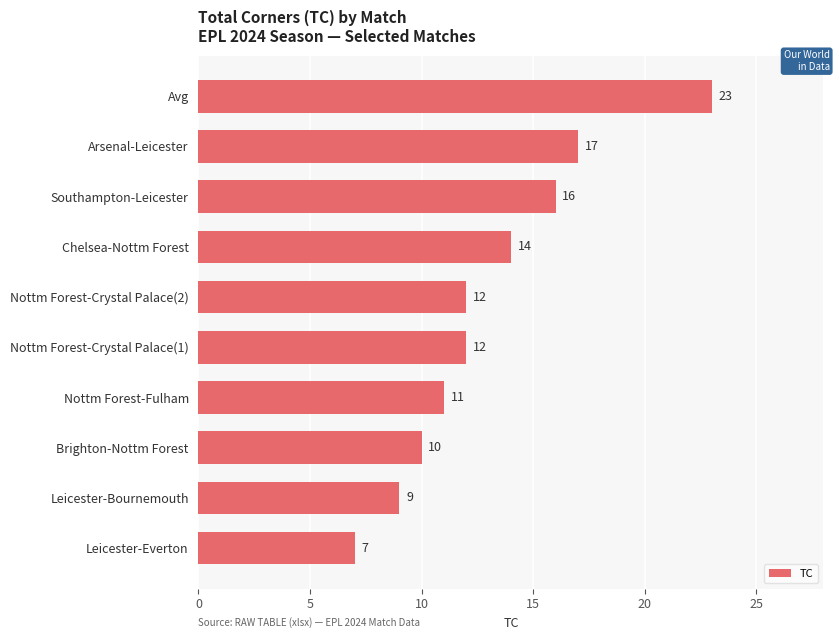

What is the sum of all values?

131